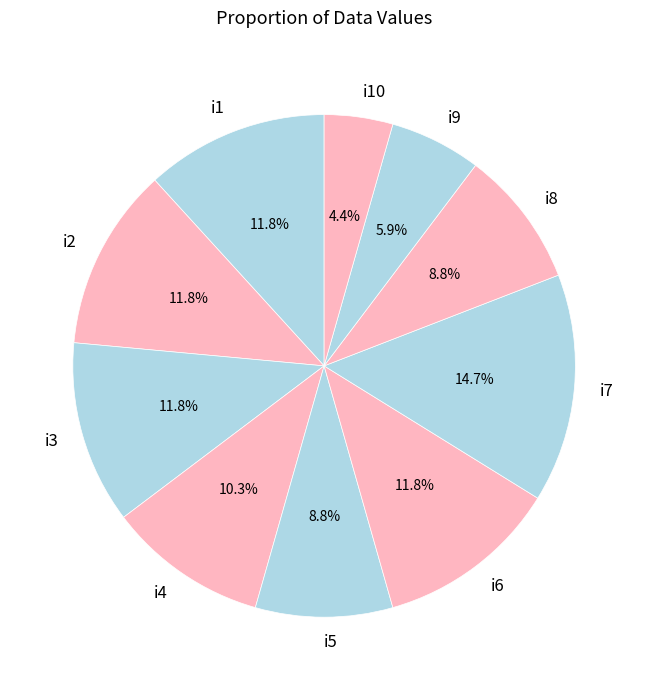

Does i9 represent more than half of the total?

No